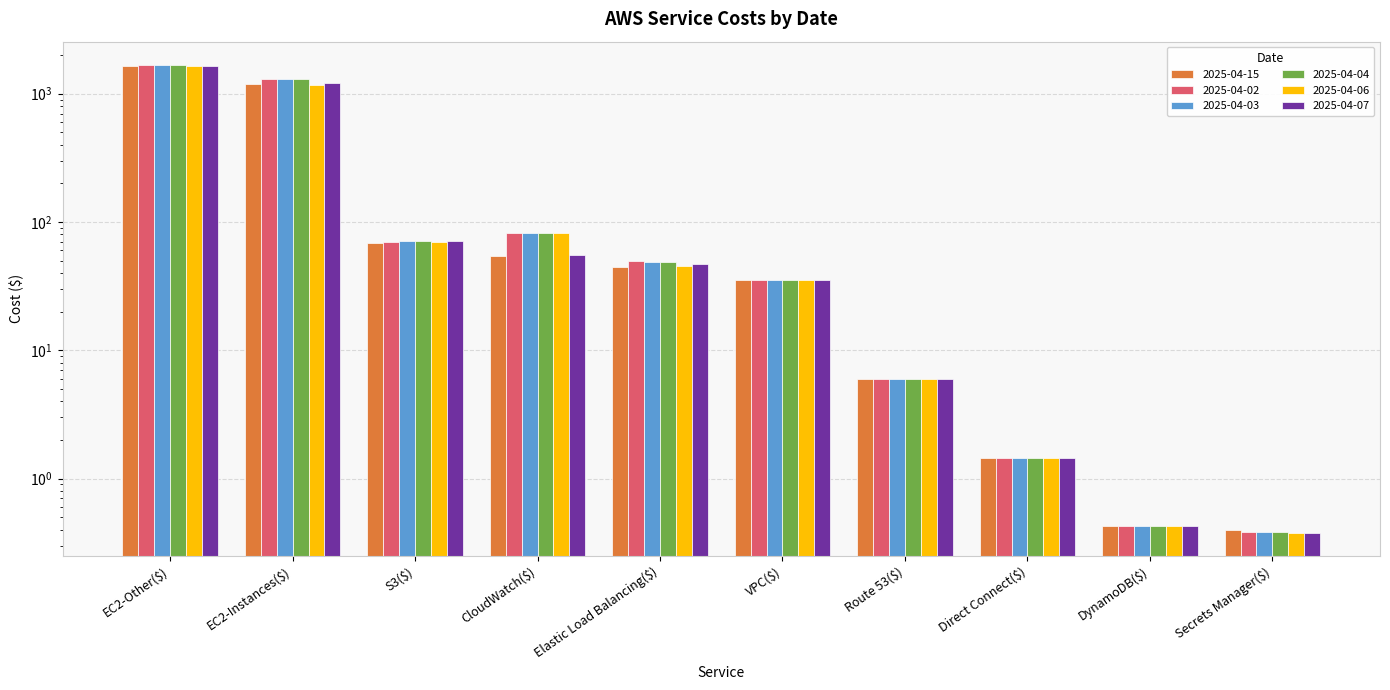

What are all the series names shown in the legend?

2025-04-15, 2025-04-02, 2025-04-03, 2025-04-04, 2025-04-06, 2025-04-07